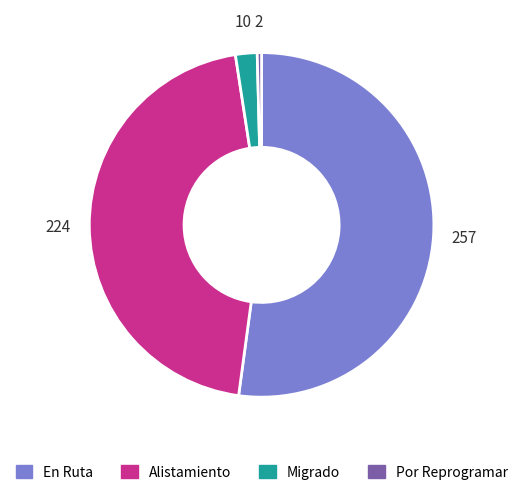

Rank the categories by value from highest to lowest.

En Ruta, Alistamiento, Migrado, Por Reprogramar